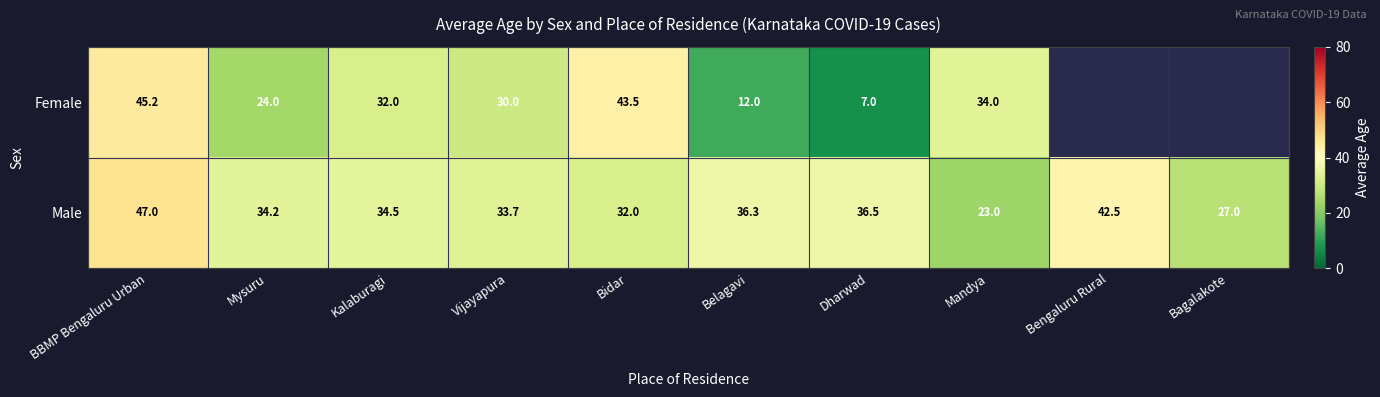

Between Vijayapura and Belagavi, which is larger?

Vijayapura